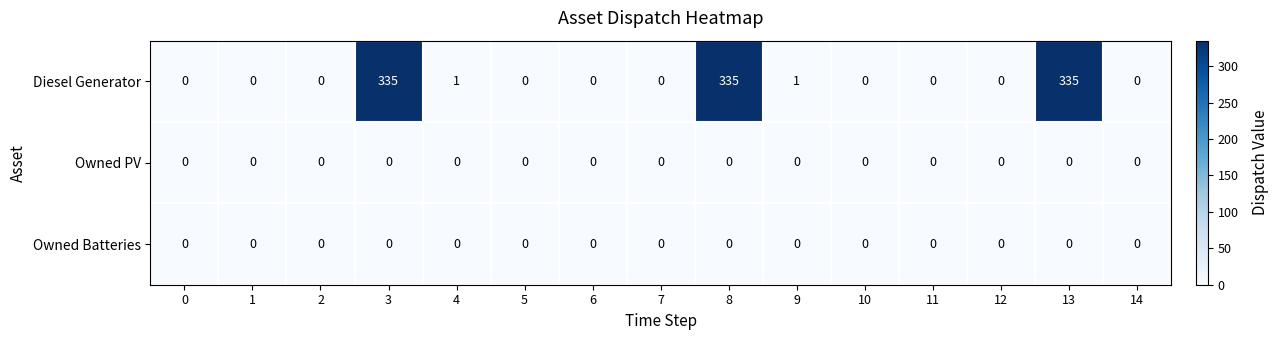

What is the difference between the maximum and minimum values in the Diesel Generator series?

335